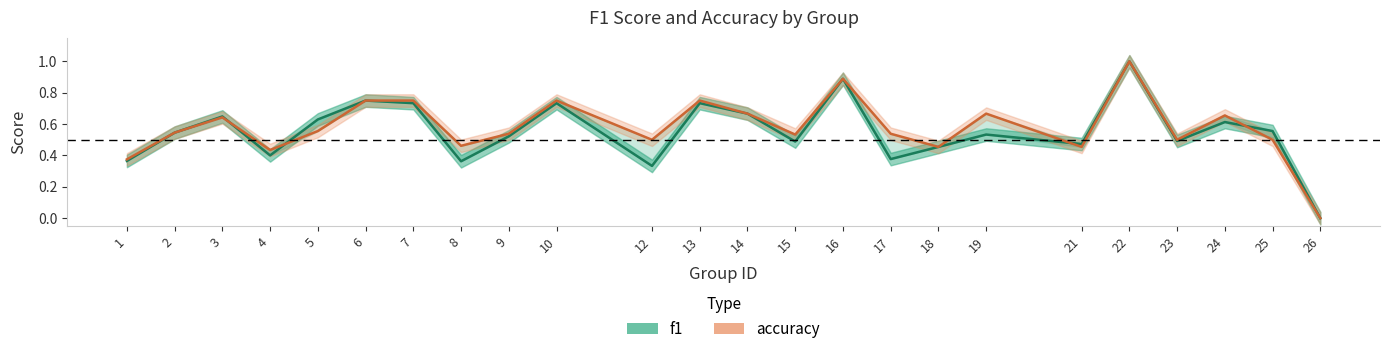

What is the difference between the maximum and minimum values in the f1 series?

1.0